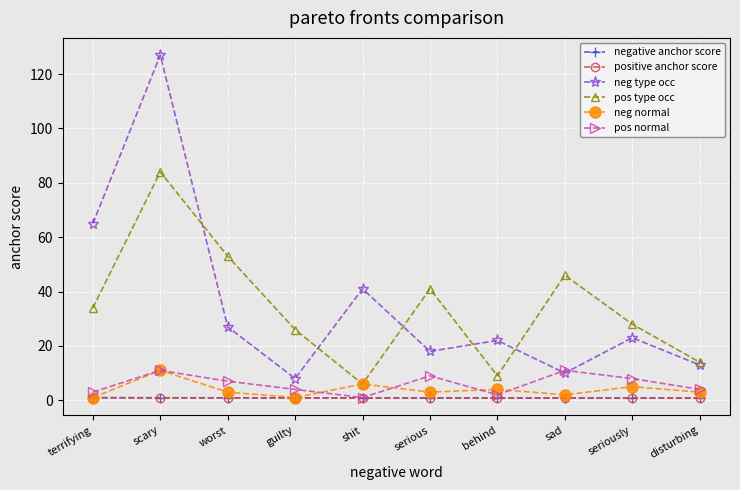

True or false: pos normal has more than 2 points higher than both neighbors.

True